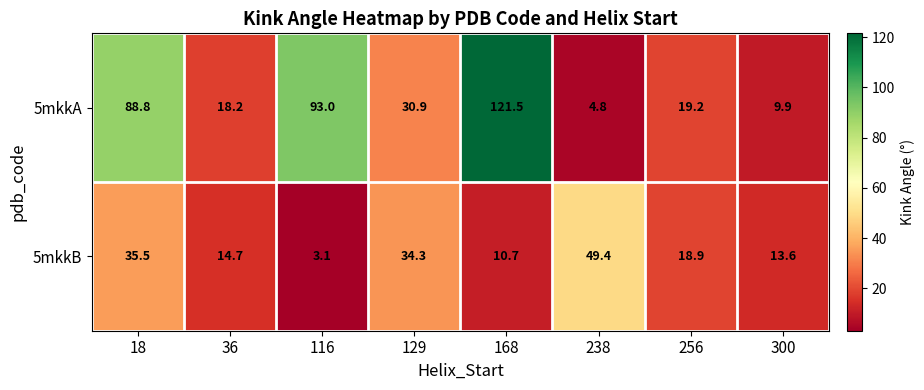

At which label does 5mkkA reach its minimum?

238